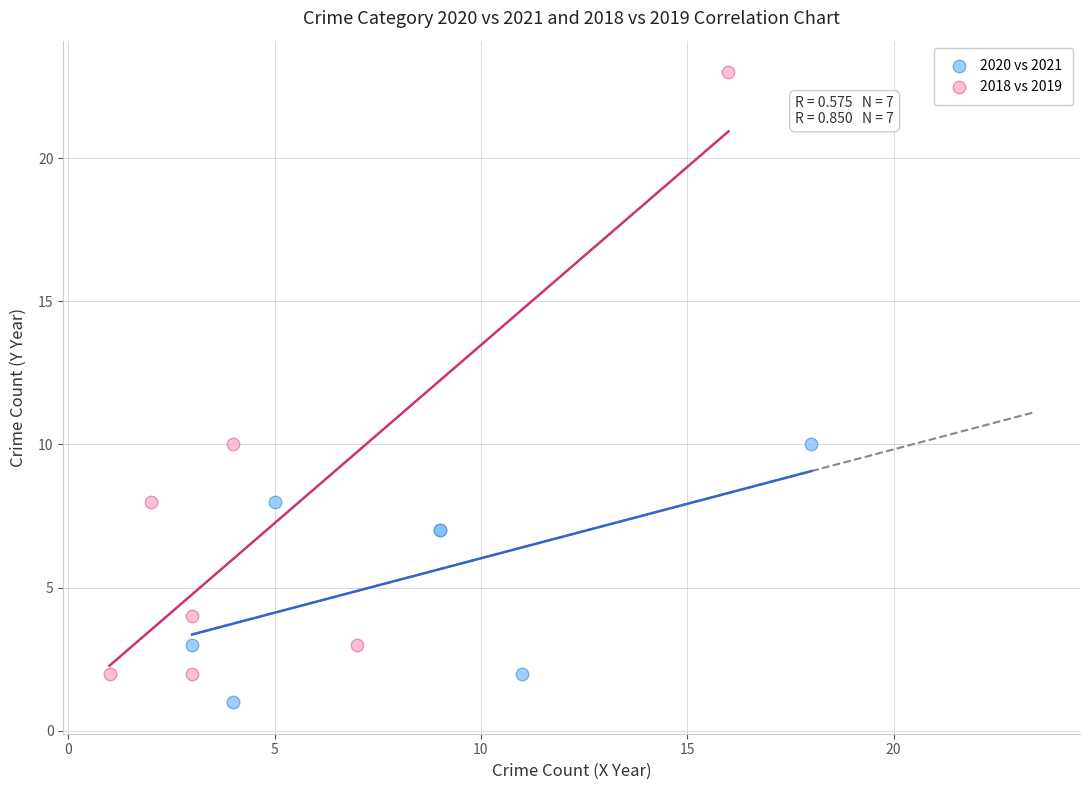

Which series has the largest Y range (max minus min)?

2018 vs 2019